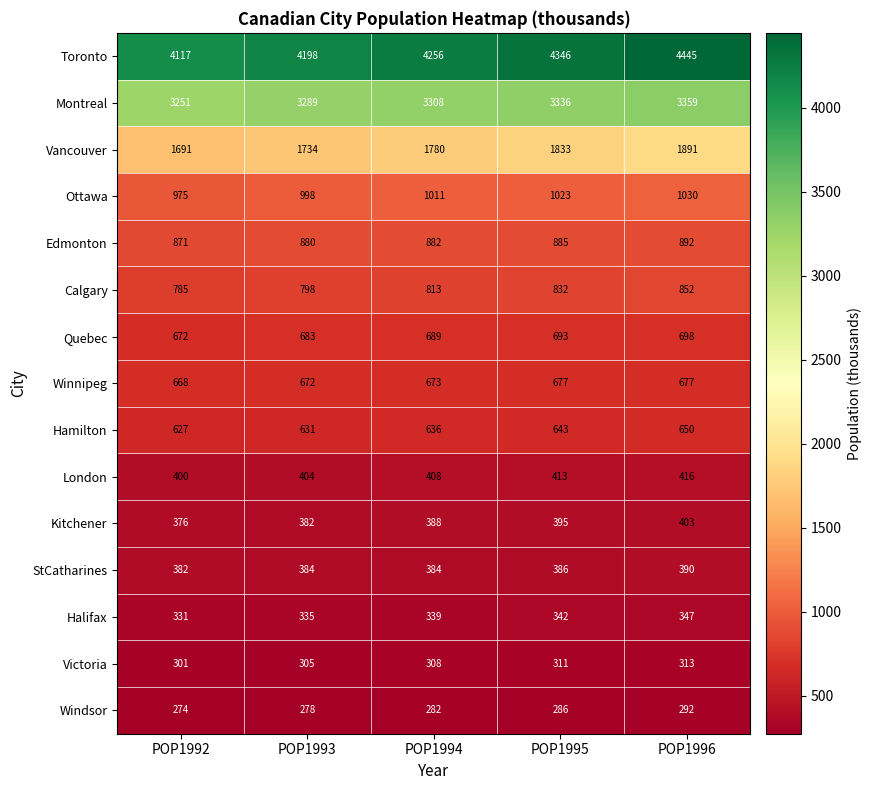

What is the difference between the highest and lowest values at POP1992?

3843